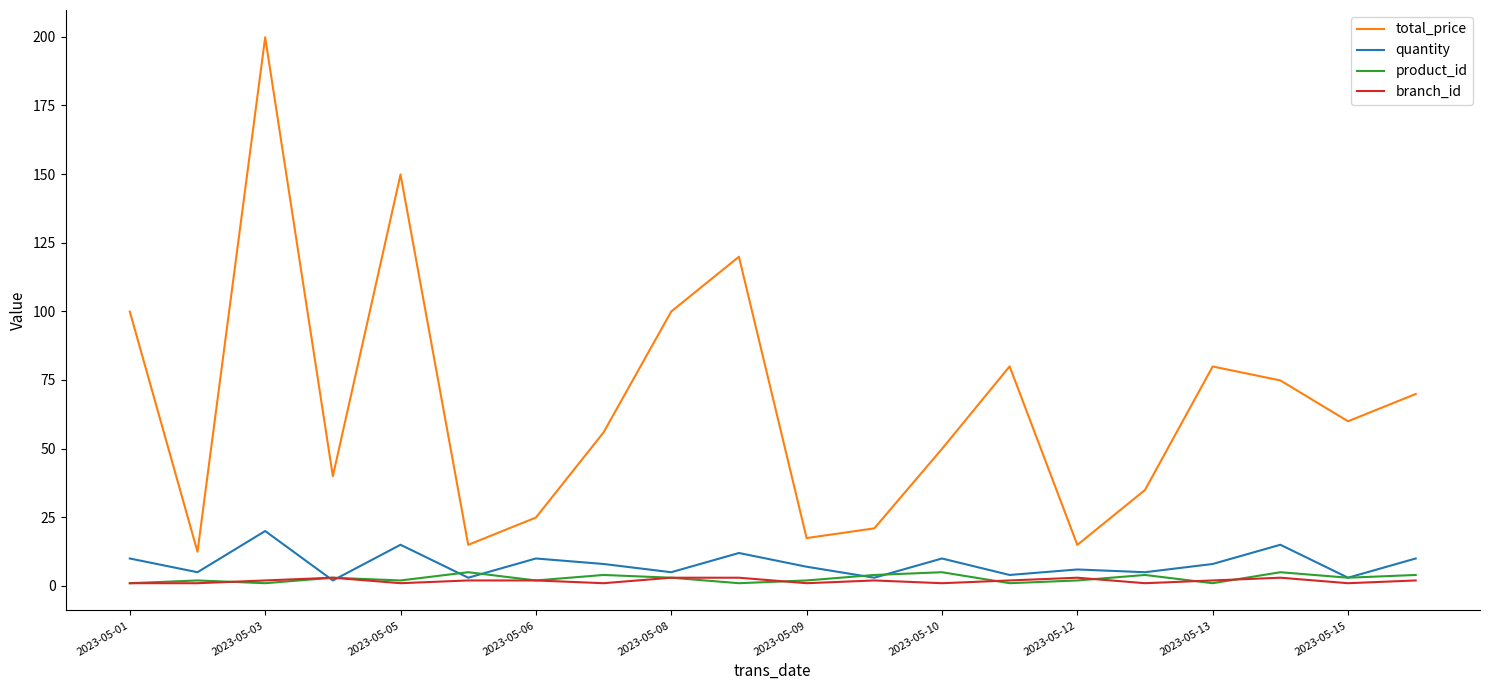

True or false: total_price and quantity cross at least once.

False